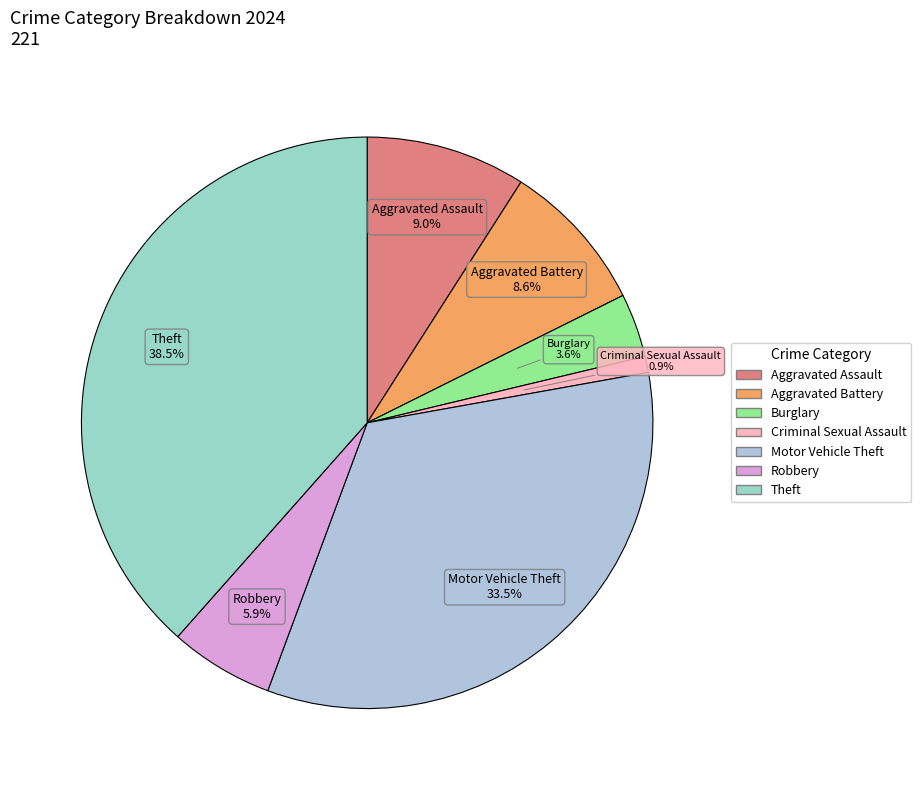

How many slices are in this pie chart?

7